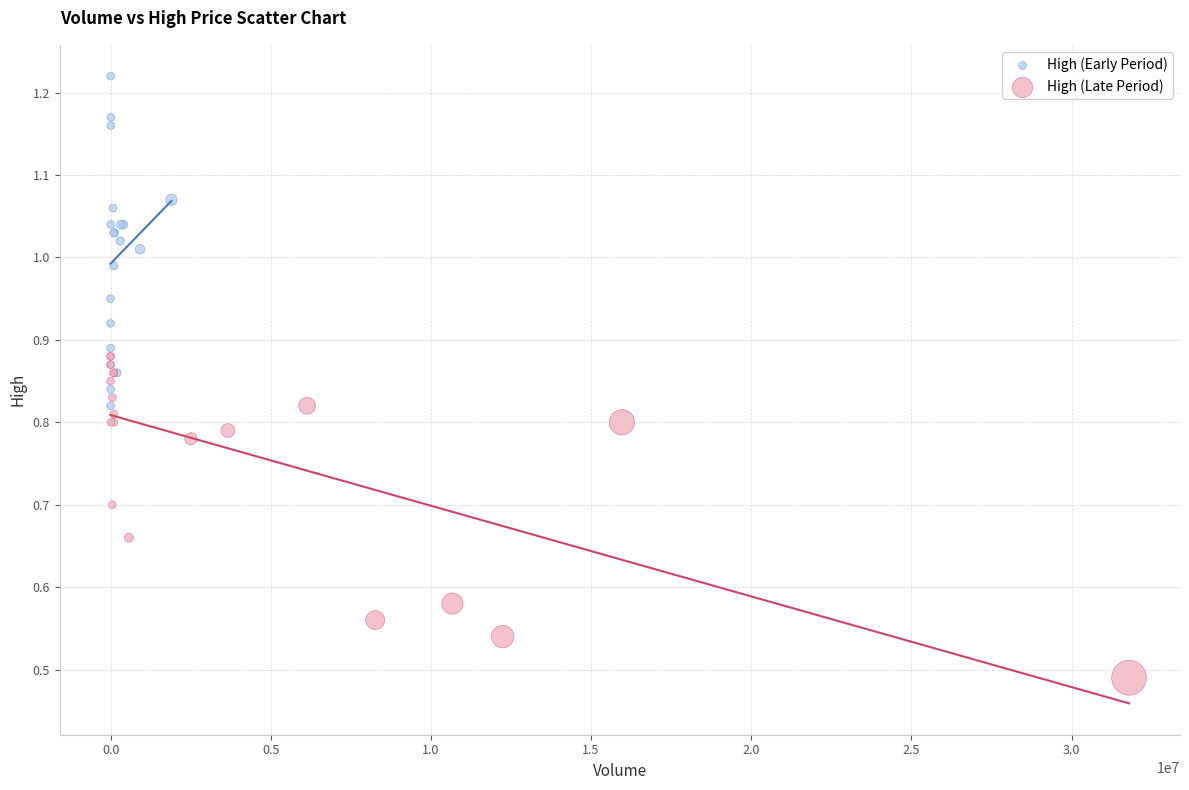

Which series contains the highest Y value?

High (Early Period)